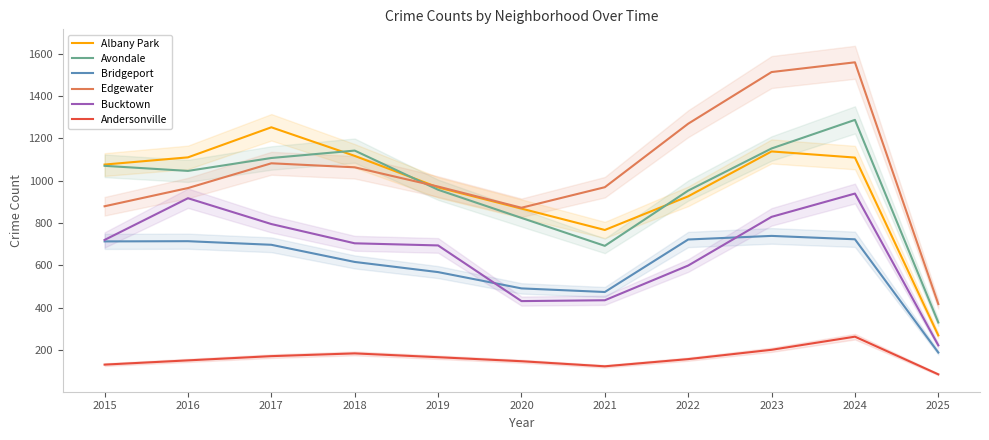

Between 2015 and 2021, which is larger?

2015